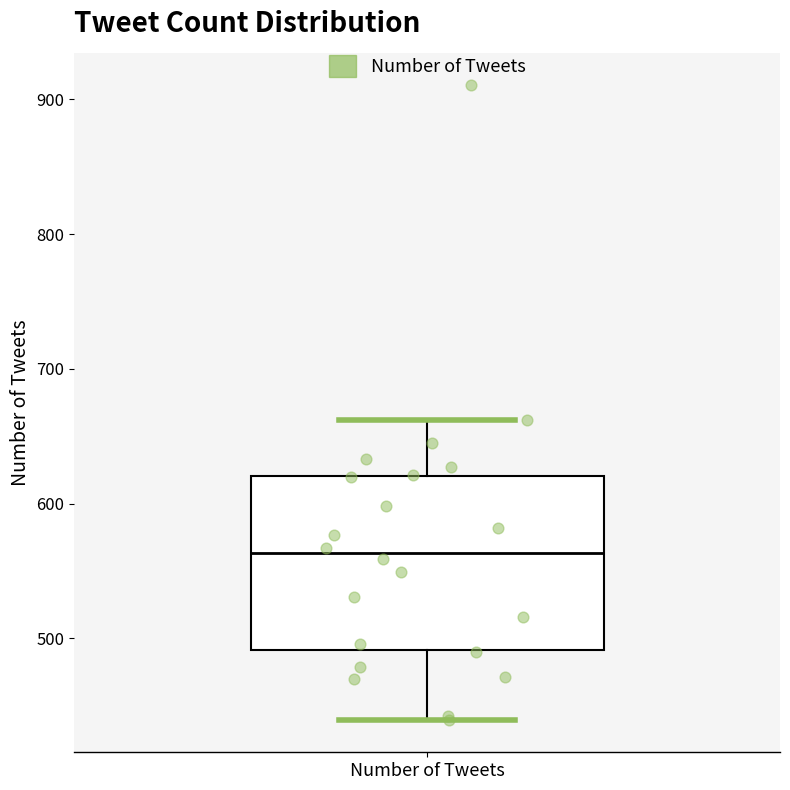

Read this box plot against the y-axis: the position of the median line, the range covered by the box, and the ends of both whiskers. The values are not printed on the chart, so give them approximately, as read against the axis.

median 560, box 490 to 620, whiskers 440 to 660